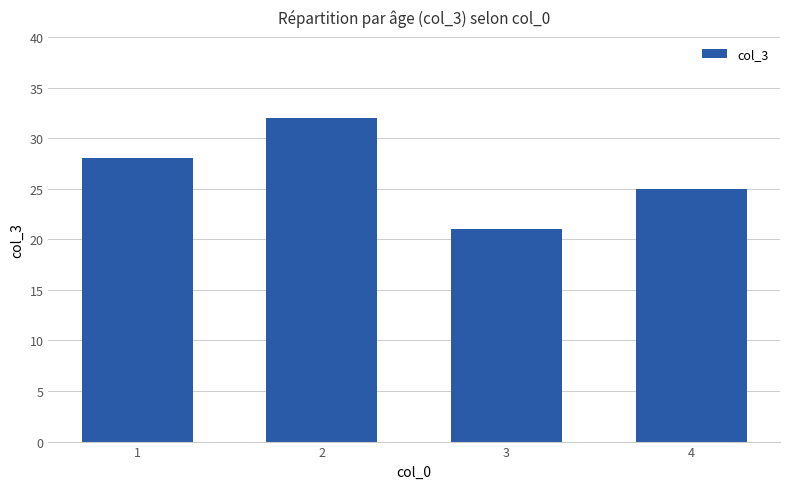

Reading left to right, extract all data points from this chart.

28	32	21	25